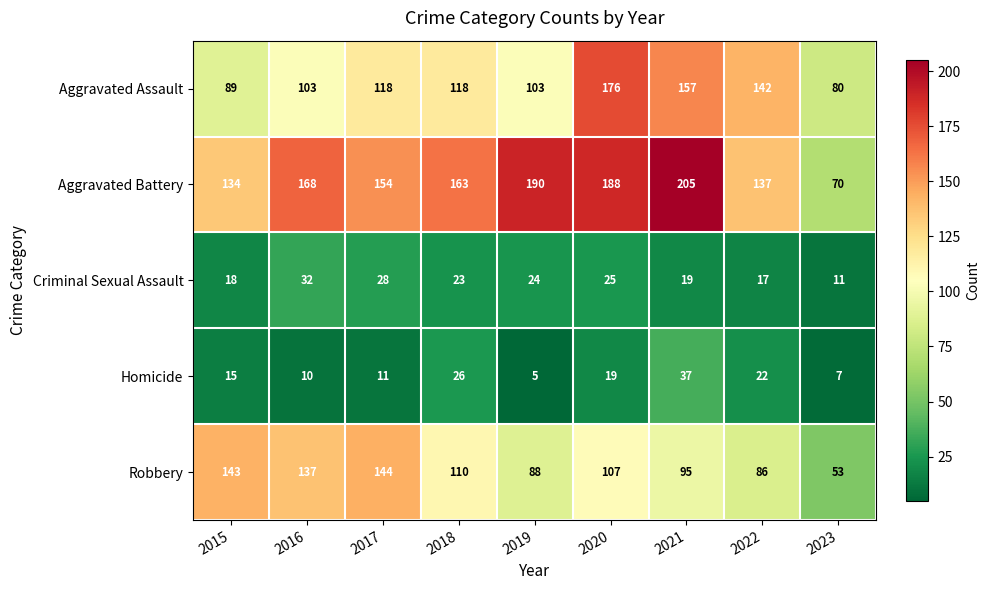

What is the total value across all series at 2020?

515